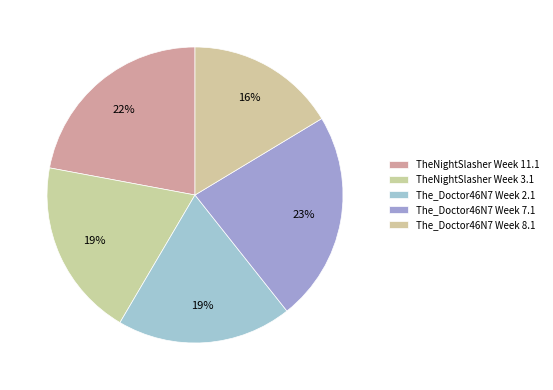

To the nearest percent, what is the difference between the largest and smallest slice percentages?

7%